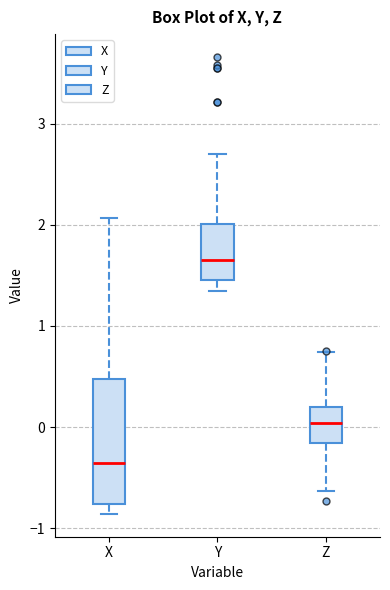

Which box has the highest median line?

Y